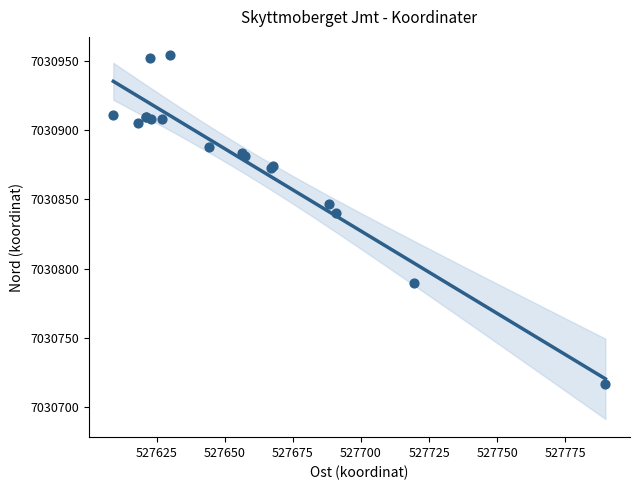

What Y value in the scatter plot is closest to 7030835?

7030840.1